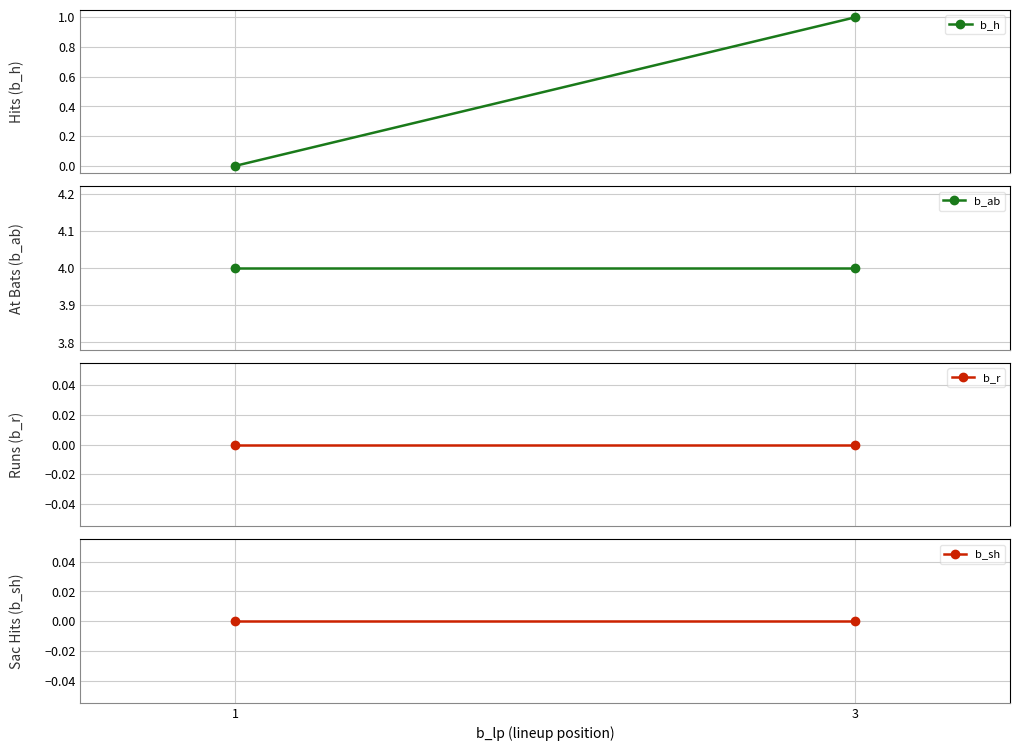

What is the maximum value shown in the chart?

4